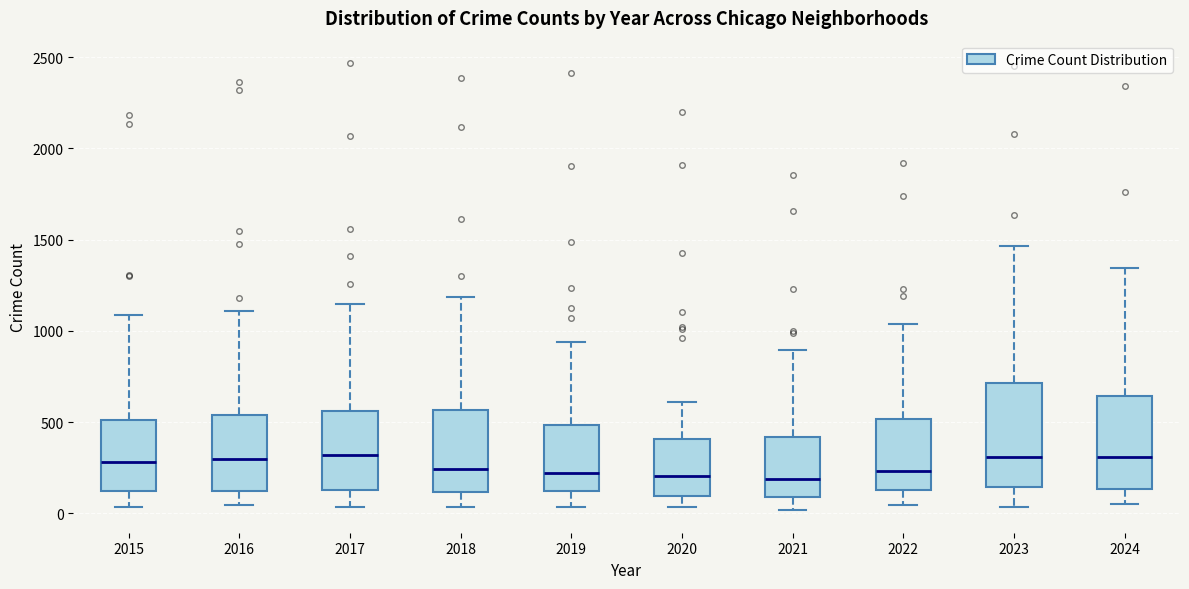

Where does the upper whisker of the box at x = 2019 end on the y-axis? The values are not printed on the chart, so give them approximately, as read against the axis.

950